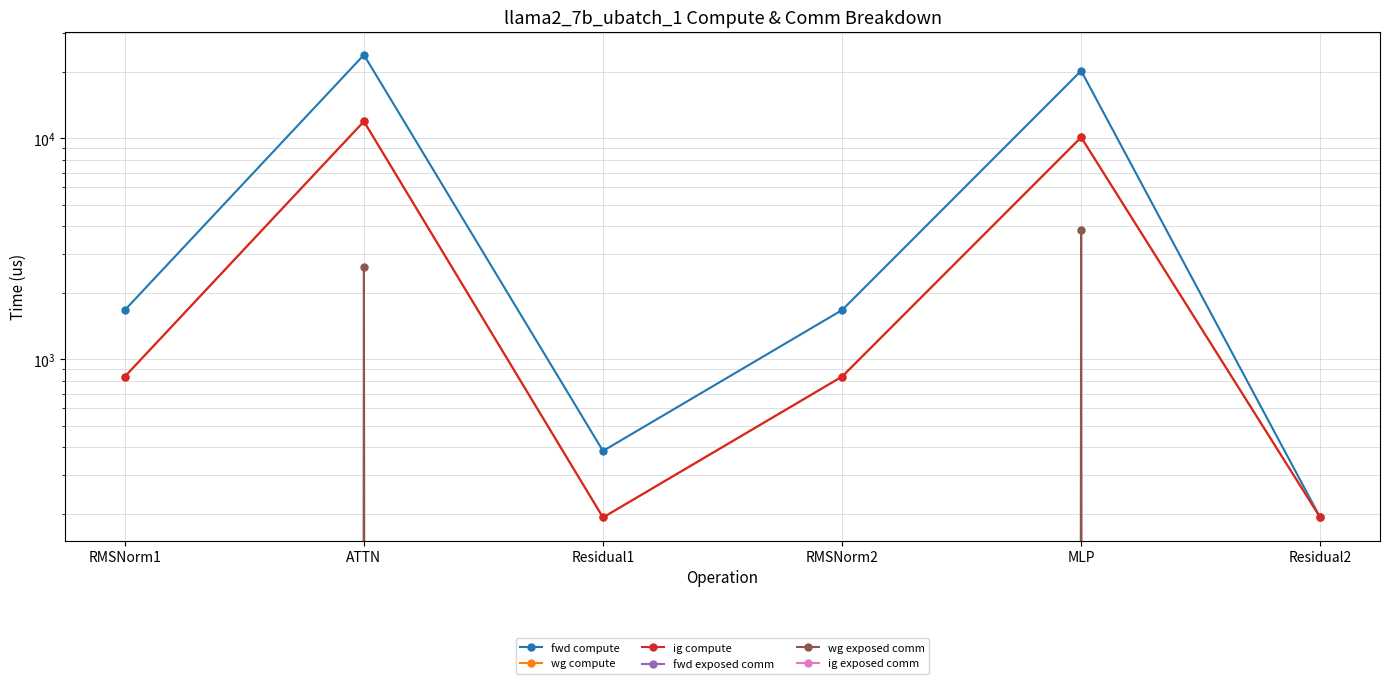

What is the value of the ig compute point at the 6th from the left?

192.5